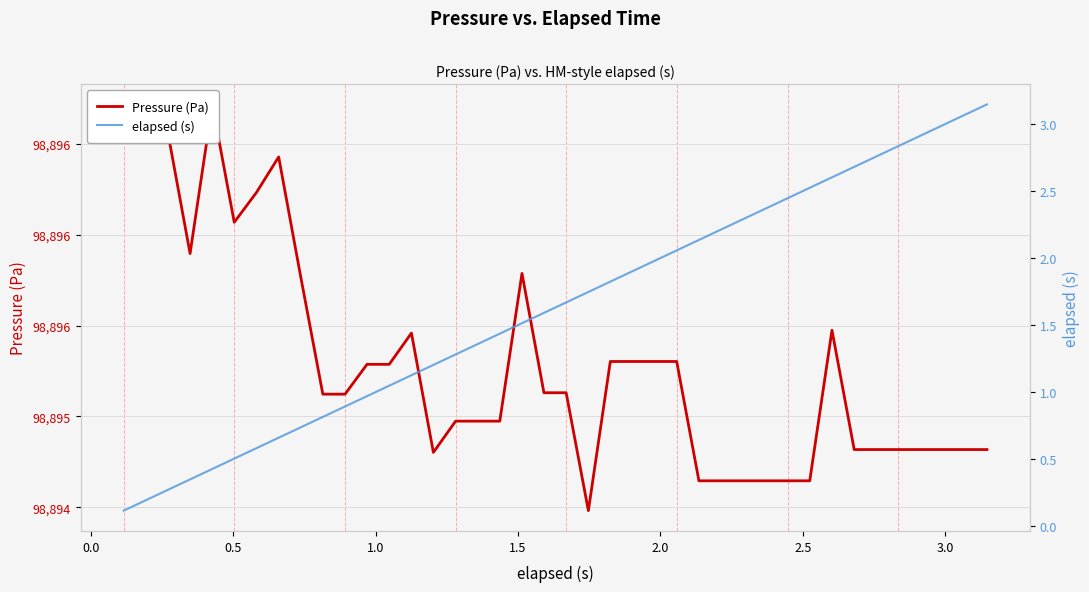

The elapsed (s) series shows 0.5 at 17. True or false?

False